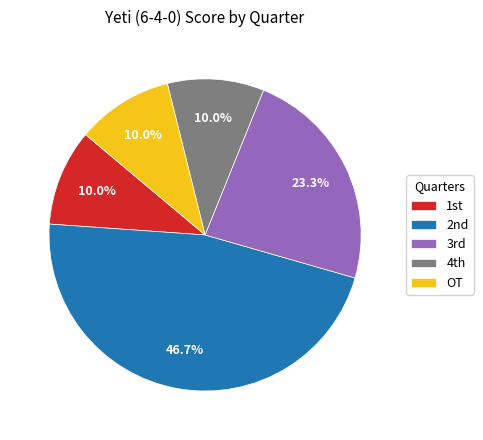

Count the number of slices in the pie.

5